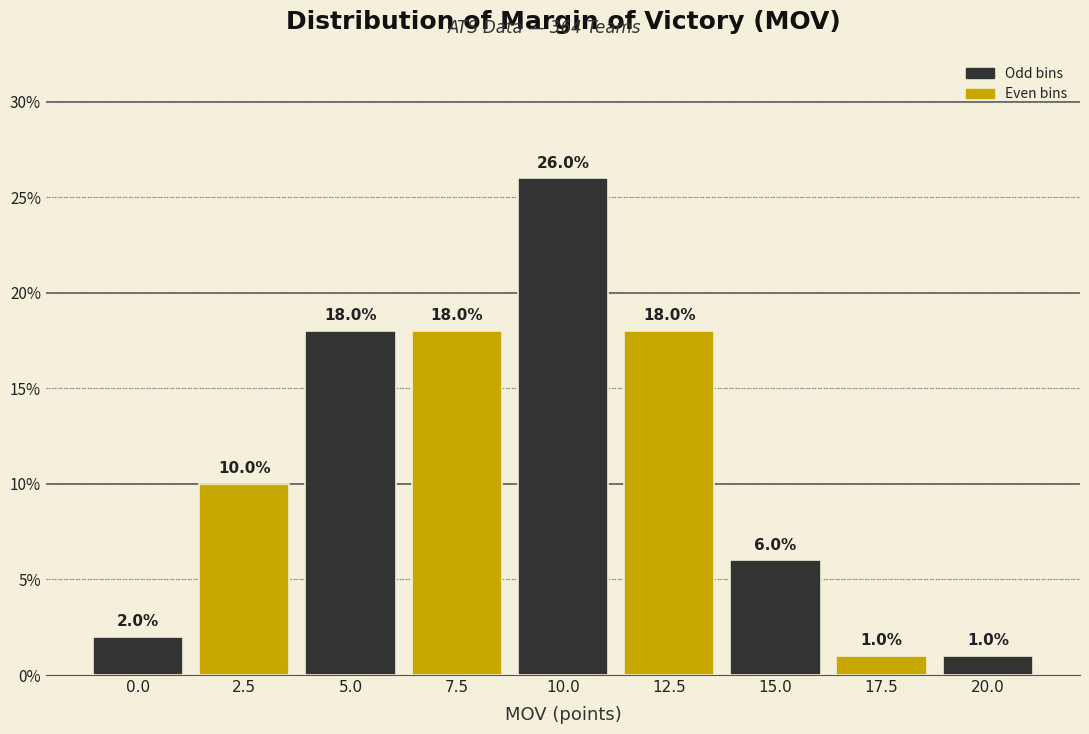

Reading left to right, what are all the values shown in this chart?

2	10	18	18	26	18	6	1	1